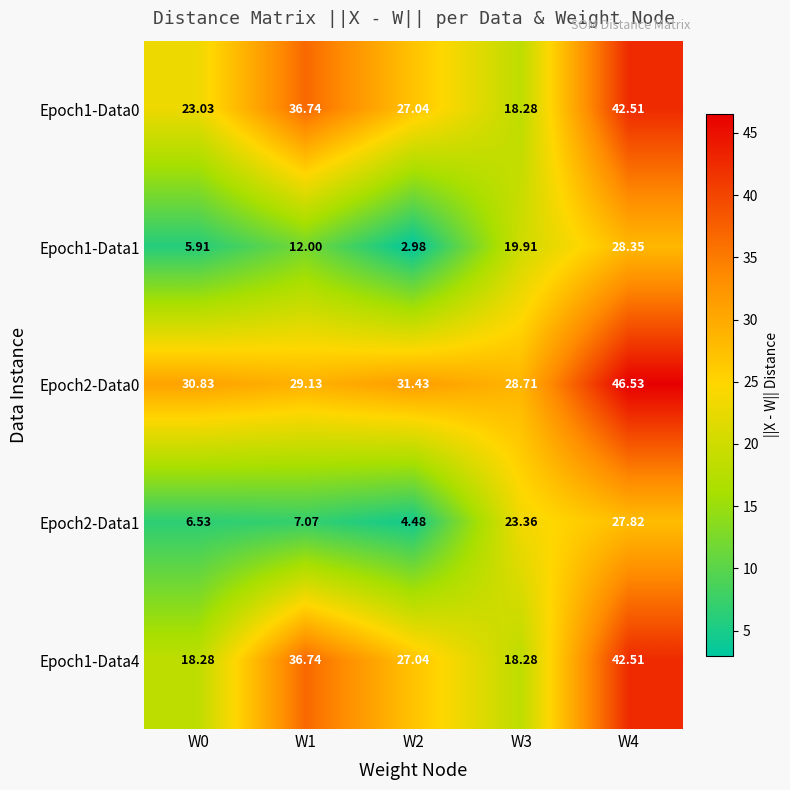

Is the value of Epoch1-Data4 at W2 greater than the value of Epoch1-Data0 at W3?

Yes